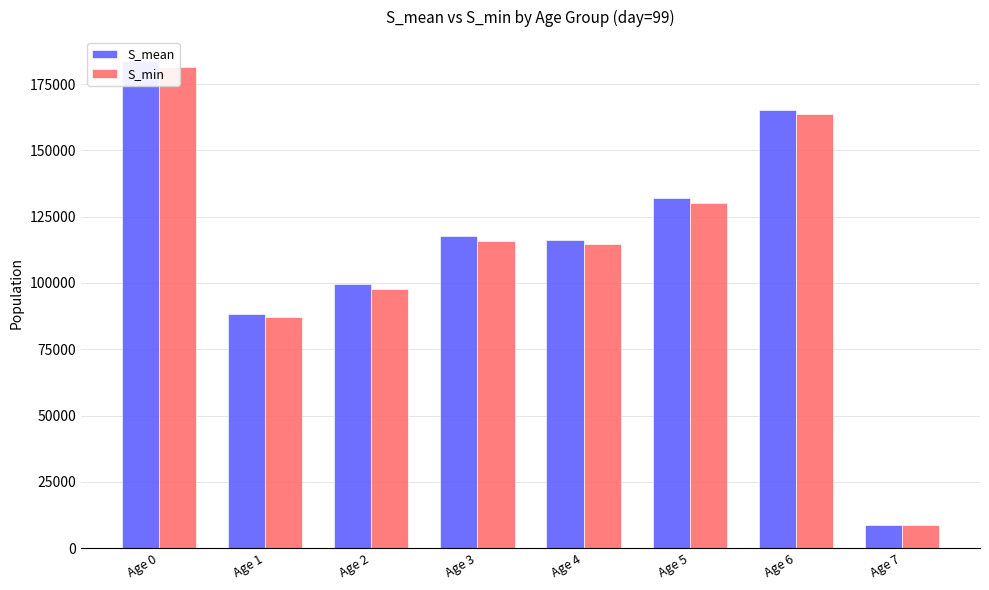

How many data points in S_min are above 115970?

4